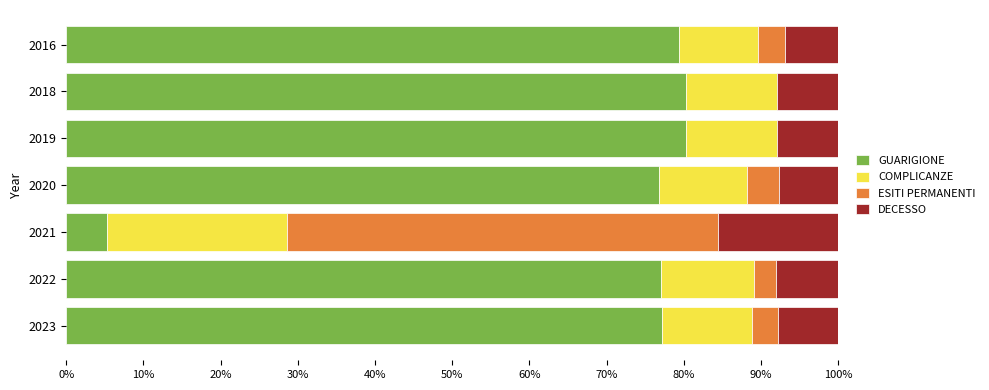

What is the total value across all series at 2021?

100.0